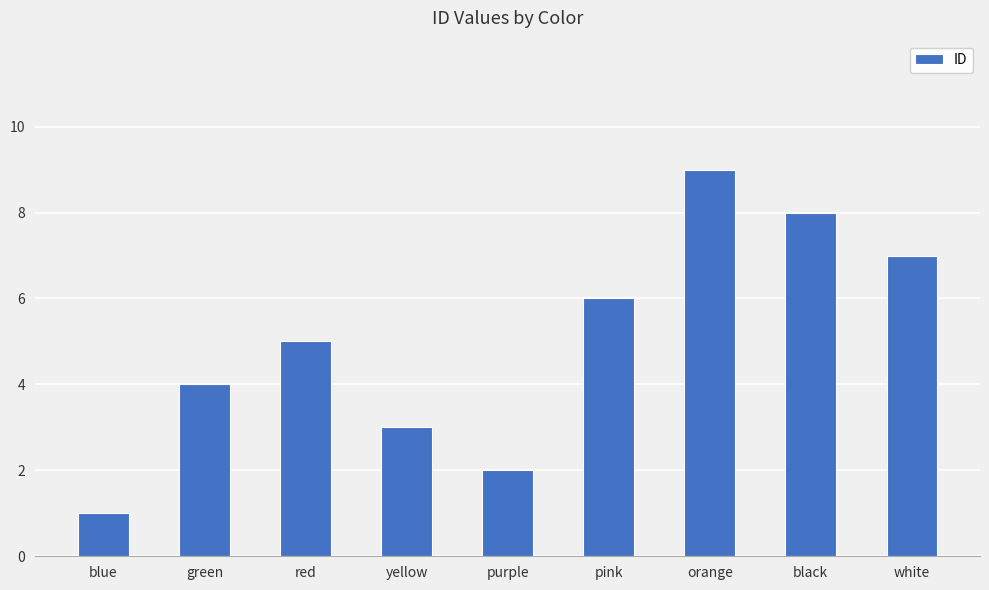

The chart shows a value of 9 at red. True or false?

False